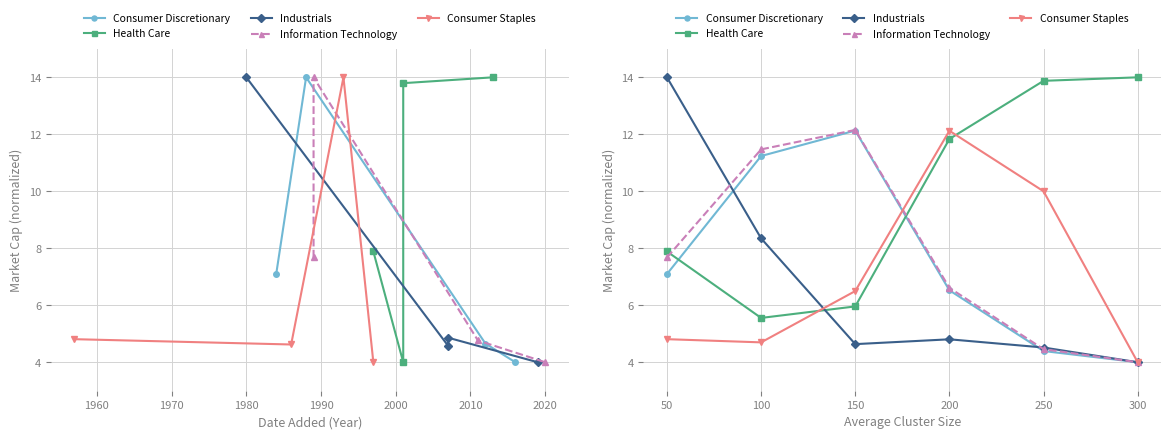

Reading right to left, list all the values displayed in this chart.

Consumer Discretionary: 4.0	4.4	6.5	12.1	11.2	7.1
Health Care: 14.0	13.9	11.8	6.0	5.6	7.9
Industrials: 4.0	4.5	4.8	4.6	8.3	14.0
Information Technology: 4.0	4.5	6.6	12.2	11.5	7.7
Consumer Staples: 4.0	10.0	12.1	6.5	4.7	4.8